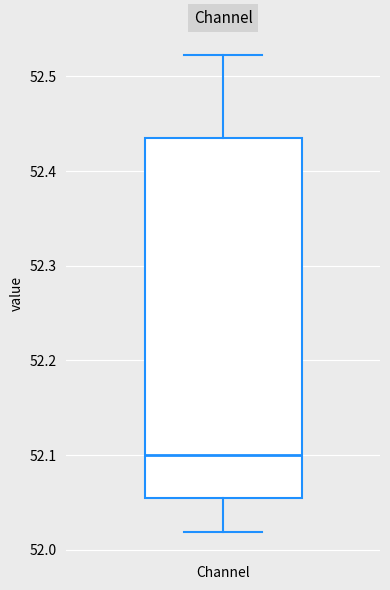

Where does the upper whisker of the box for Channel end on the y-axis? The values are not printed on the chart, so give them approximately, as read against the axis.

52.52